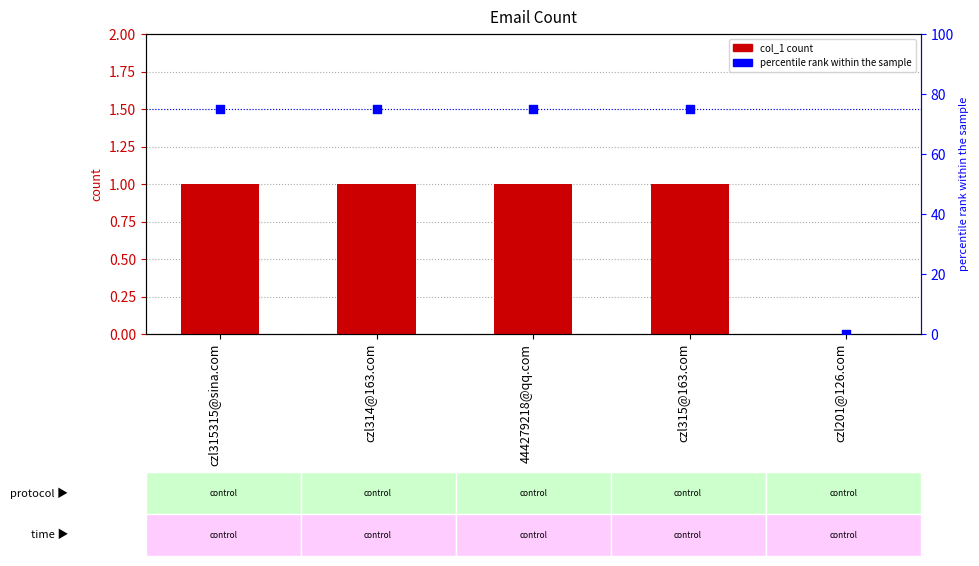

Which series contains the lowest Y value?

col_1